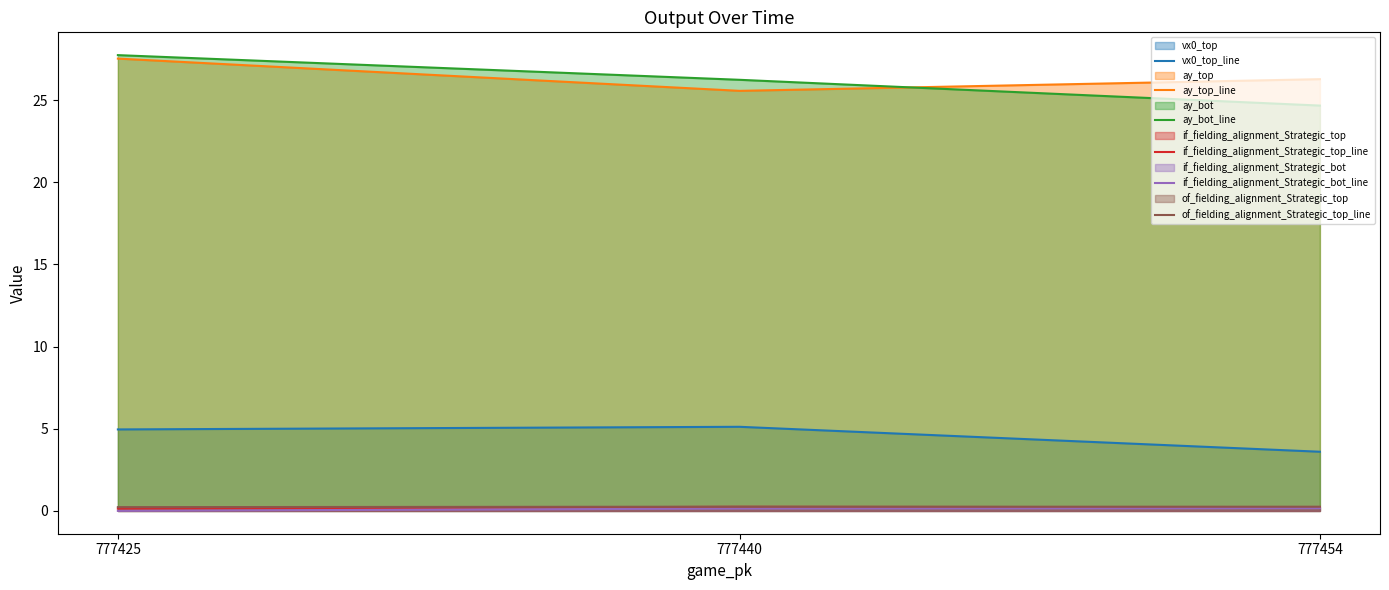

Which series changed the most between 777440 and 777425?

ay_top_line